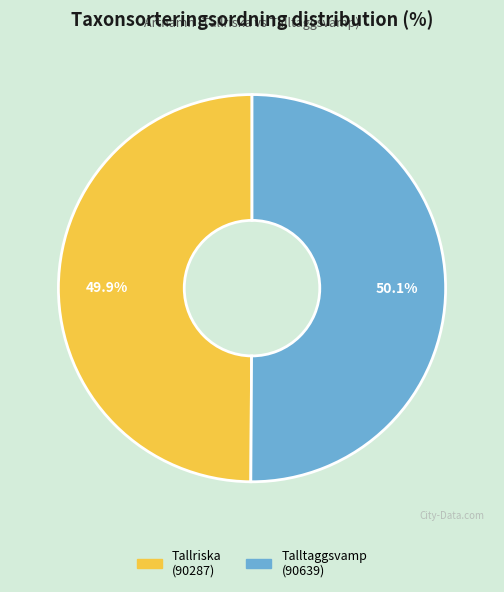

What percentage do Talltaggsvamp and Tallriska together represent?

100.0%